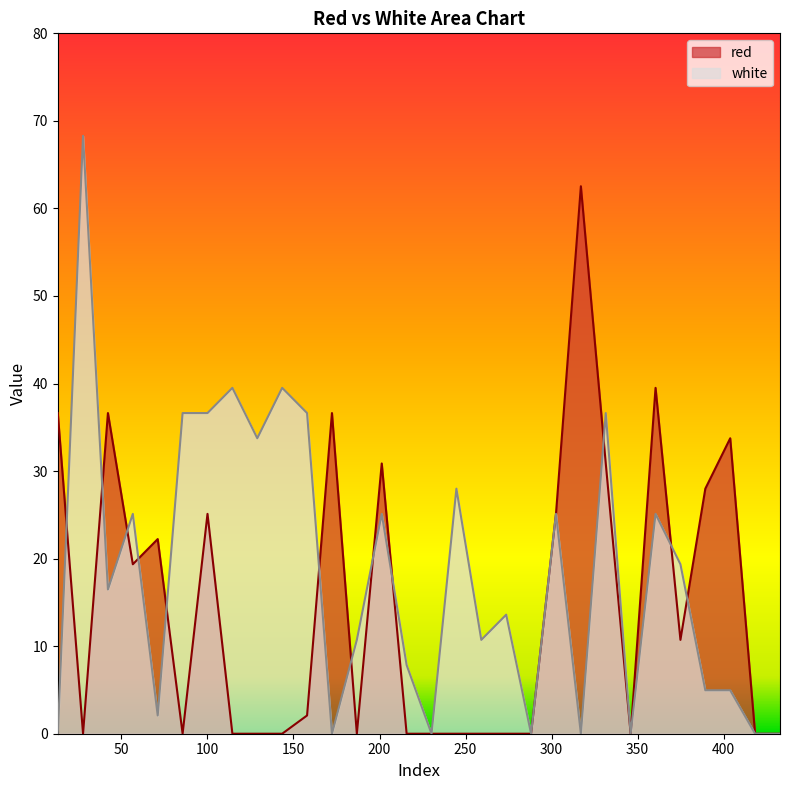

How many data points in red are less than 2?

15